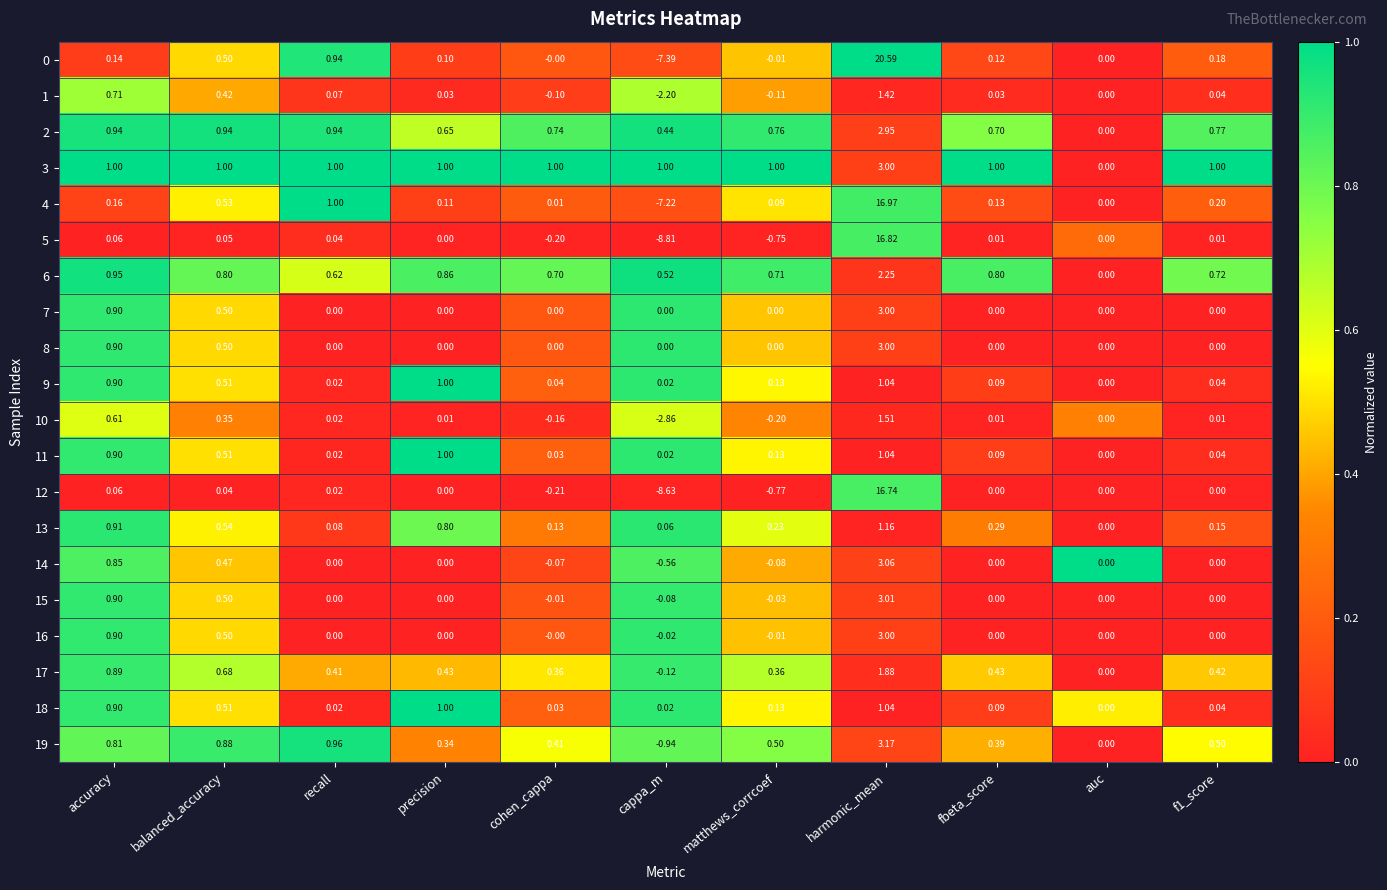

Is the value of 11 at balanced_accuracy greater than the value of 2 at auc?

Yes